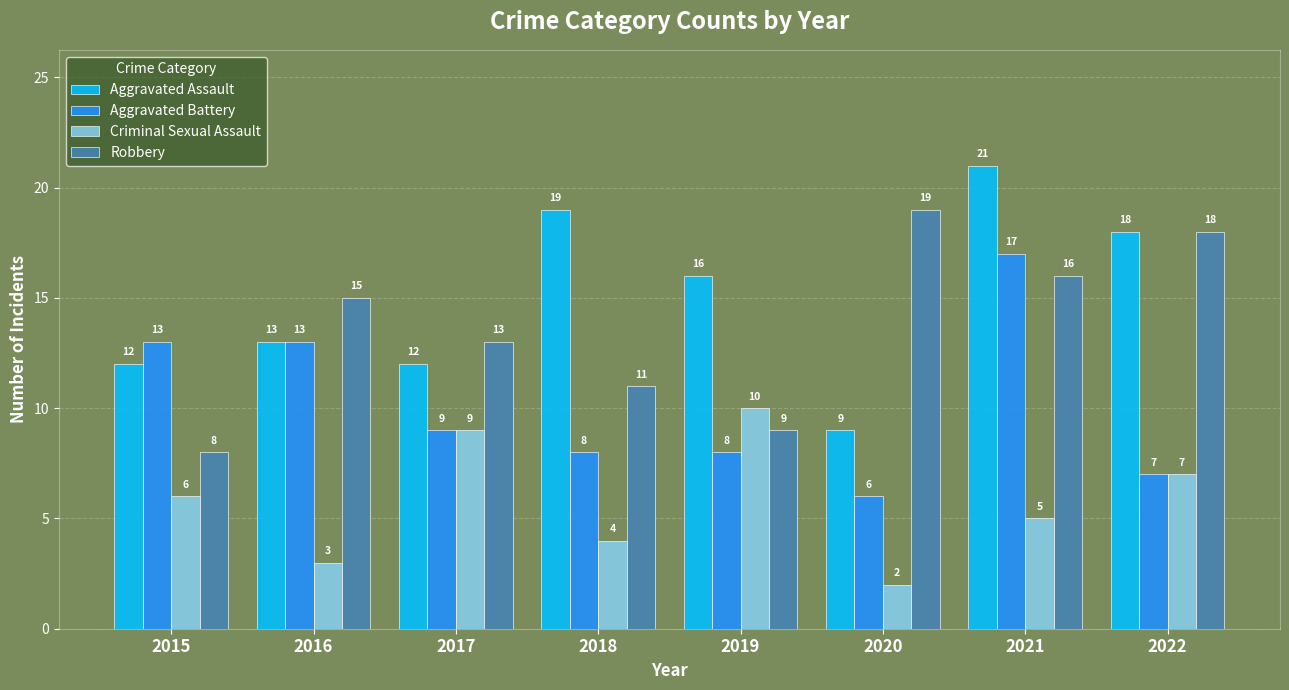

Are the bars grouped side by side (vs. stacked)?

Yes